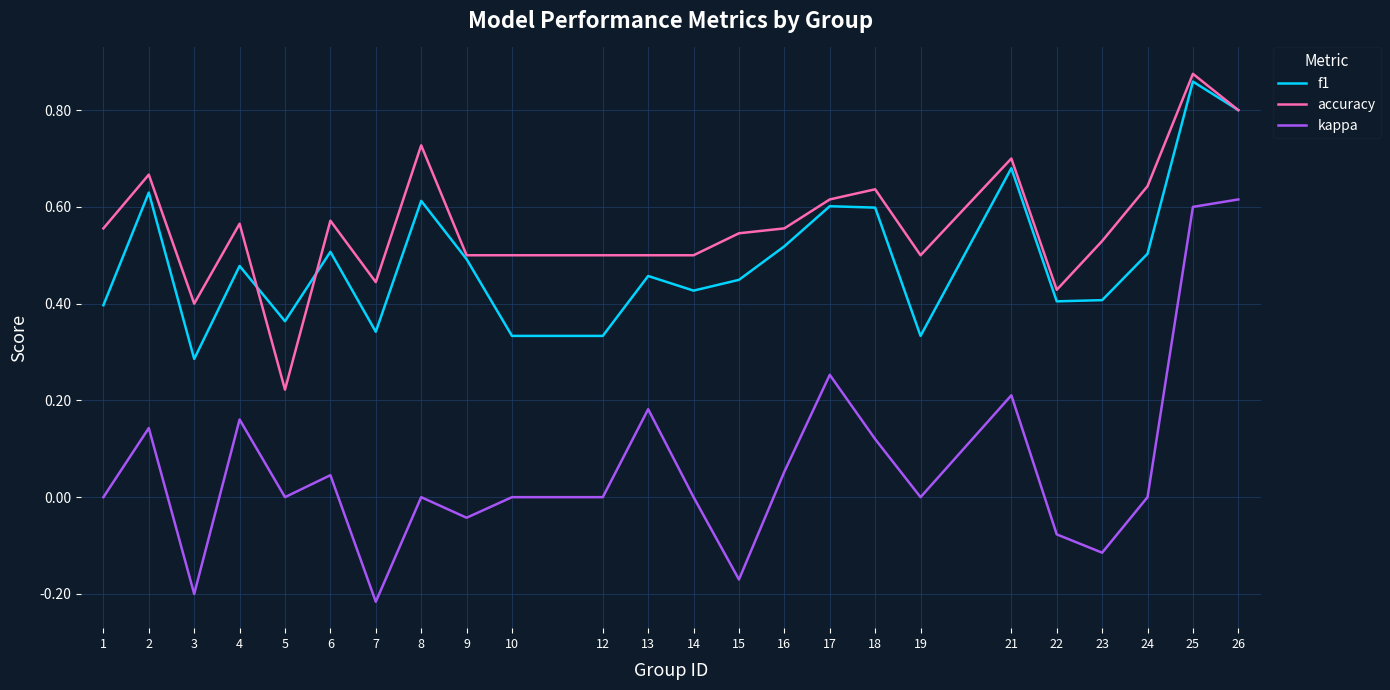

True or false: kappa and f1 cross at least once.

False